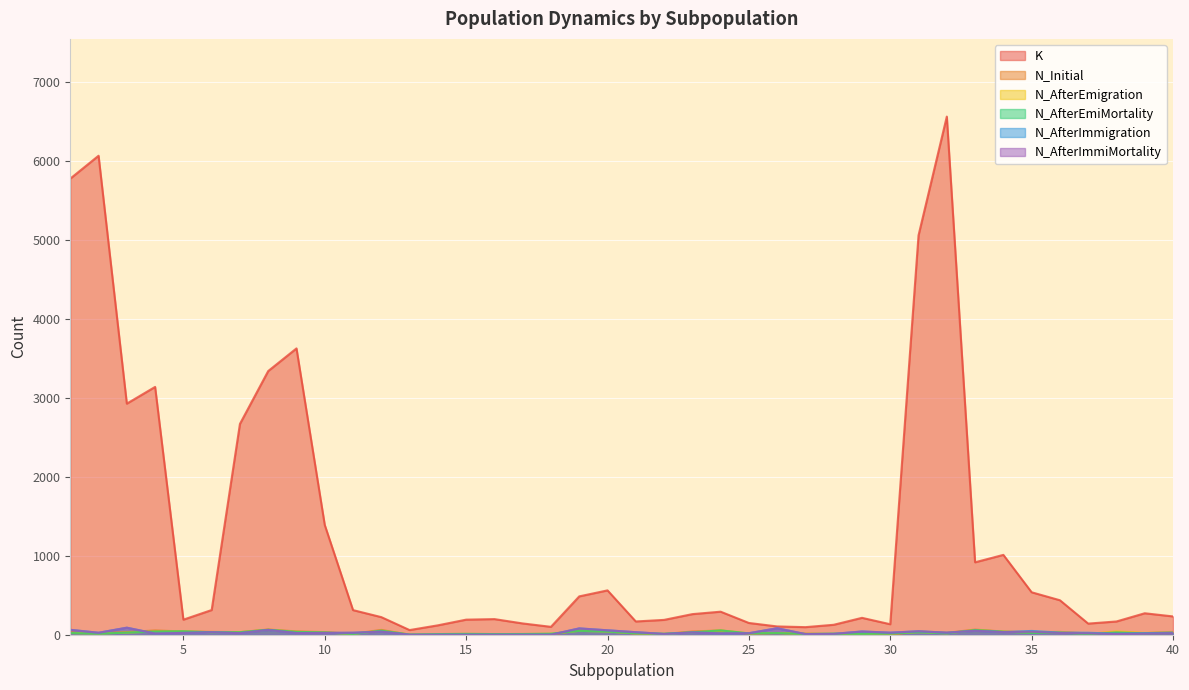

True or false: N_AfterEmiMortality has more than 1 points higher than both neighbors.

True